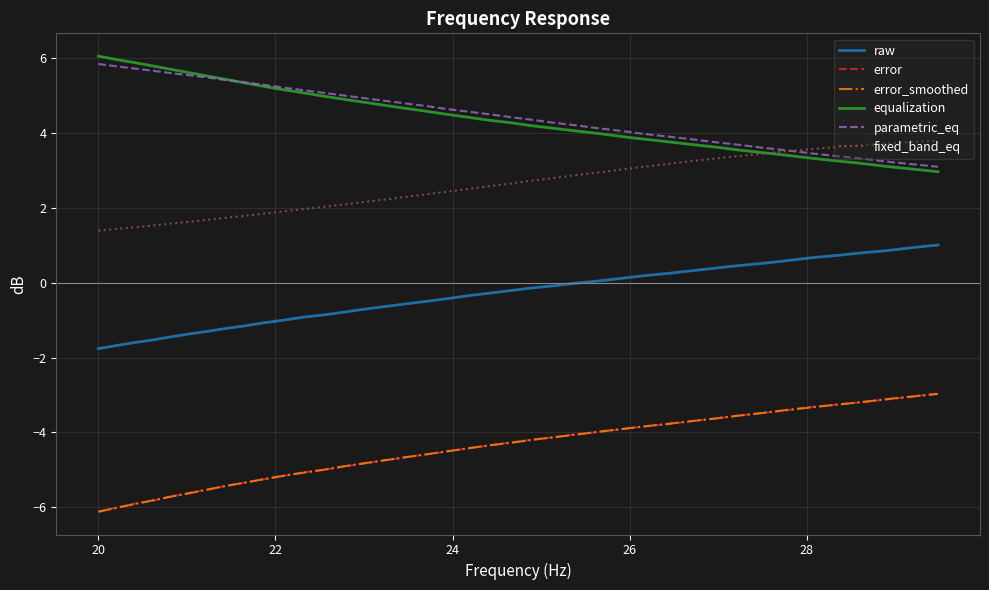

True or false: raw and equalization cross at least once.

False